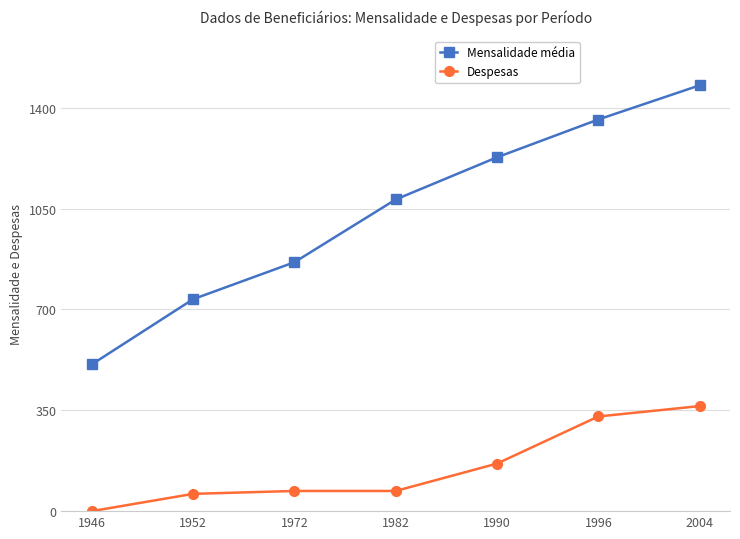

Rank the series by their average value, from highest to lowest.

Mensalidade média, Despesas